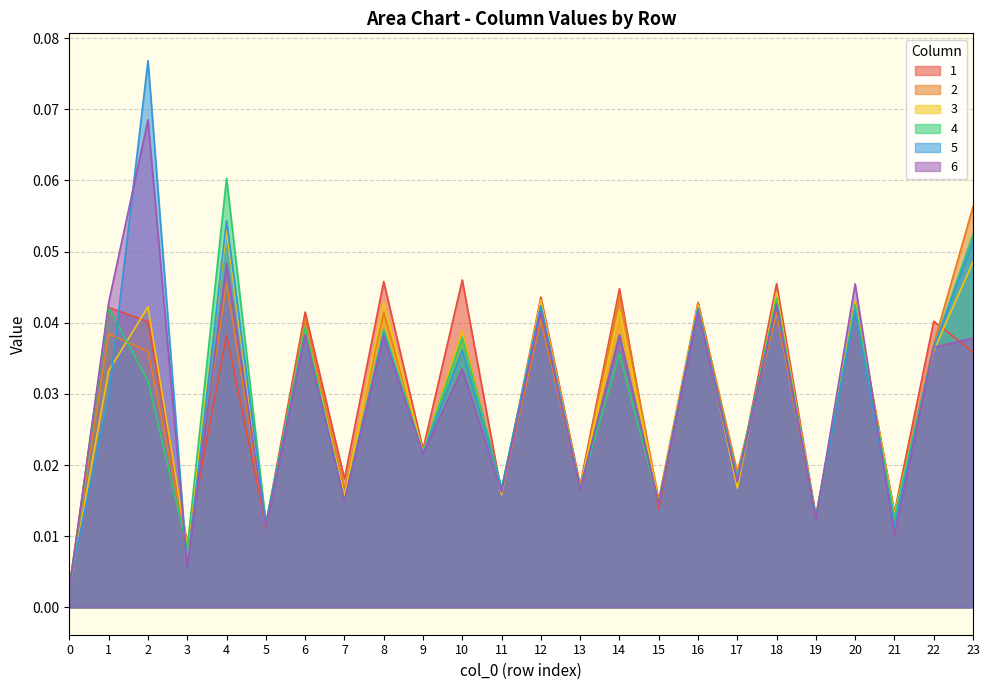

Where is the first local maximum for 5?

2